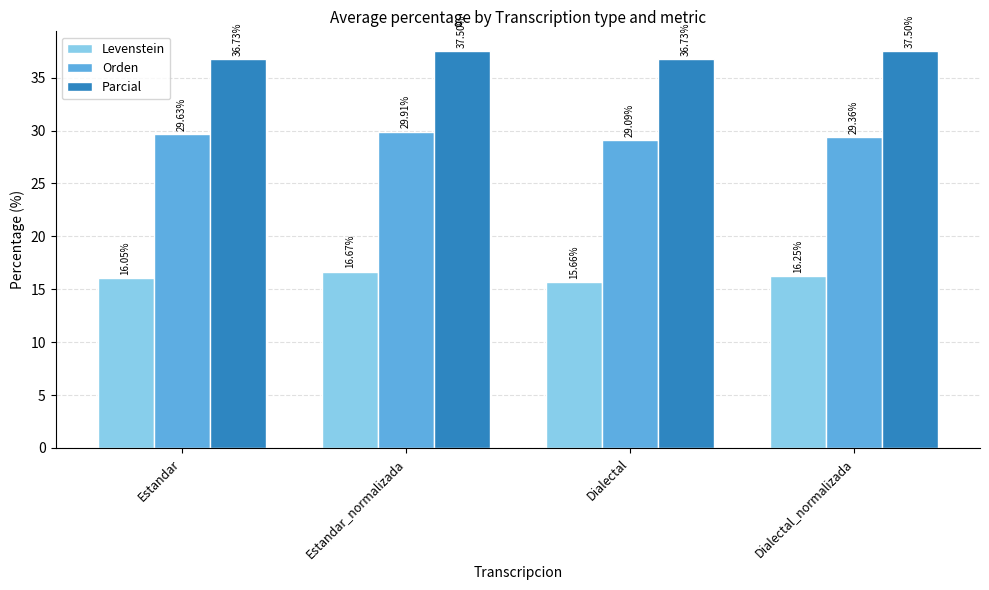

What is the highest value of the Orden series?

29.9